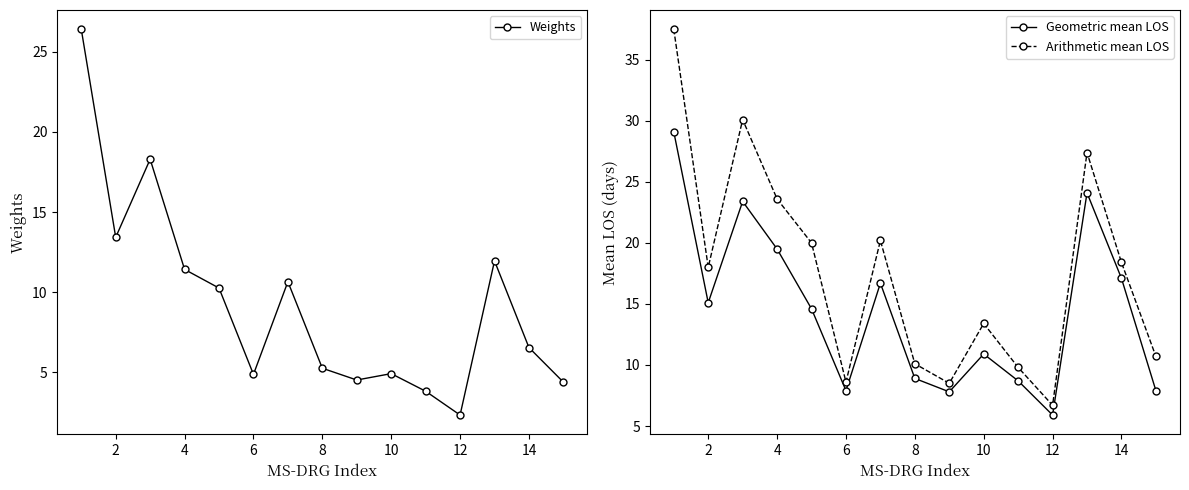

Does the chart display data point markers on the line(s)?

Yes